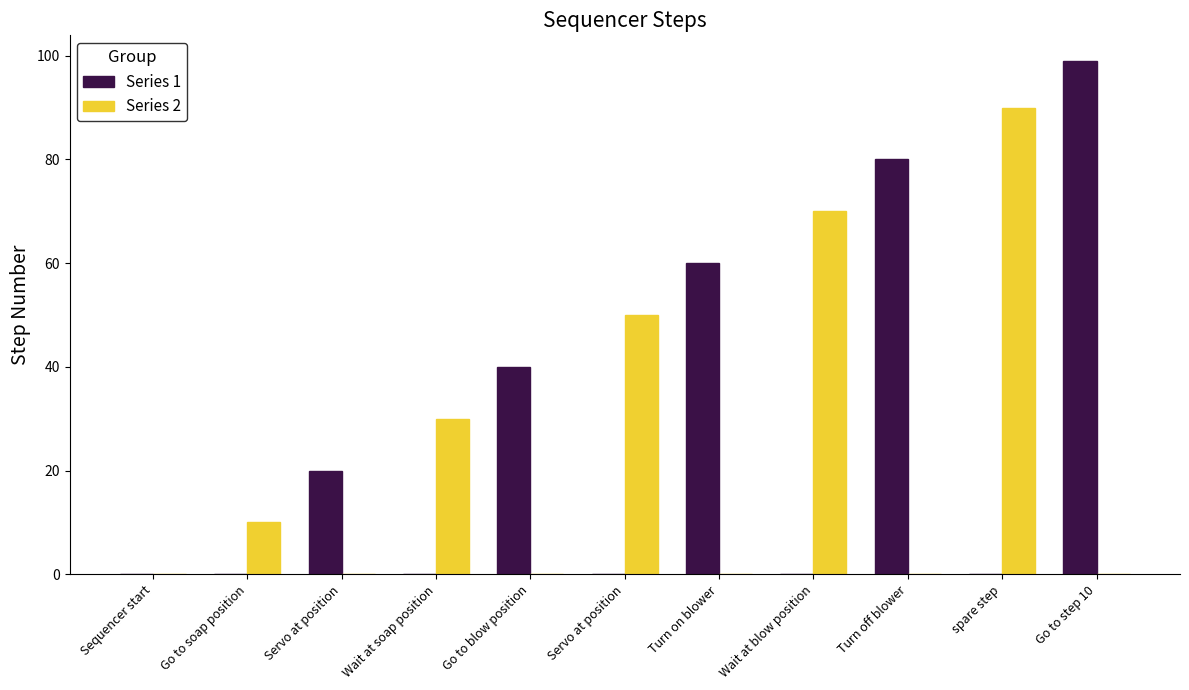

What is the difference between the maximum and minimum values in the Series 1 series?

99